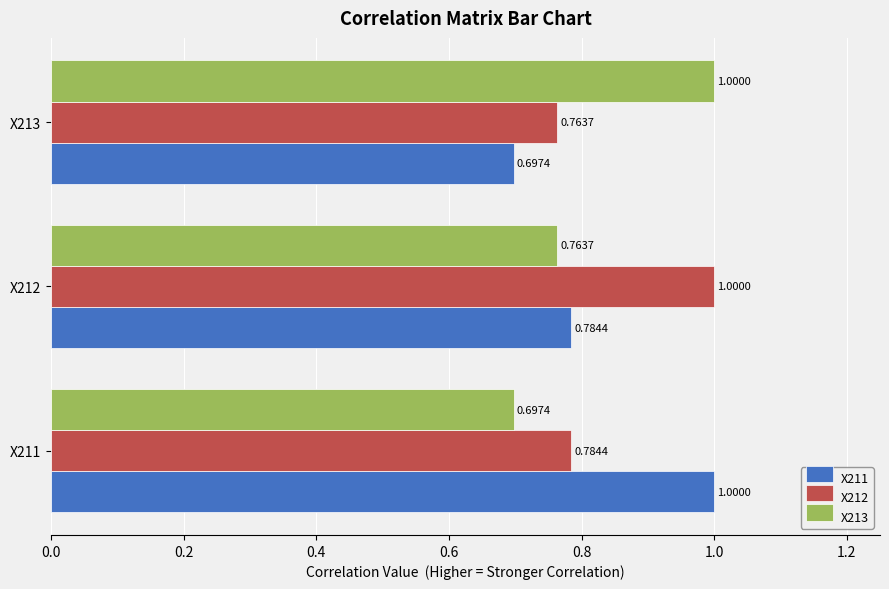

What is the spread (max minus min) of values at X213?

0.3